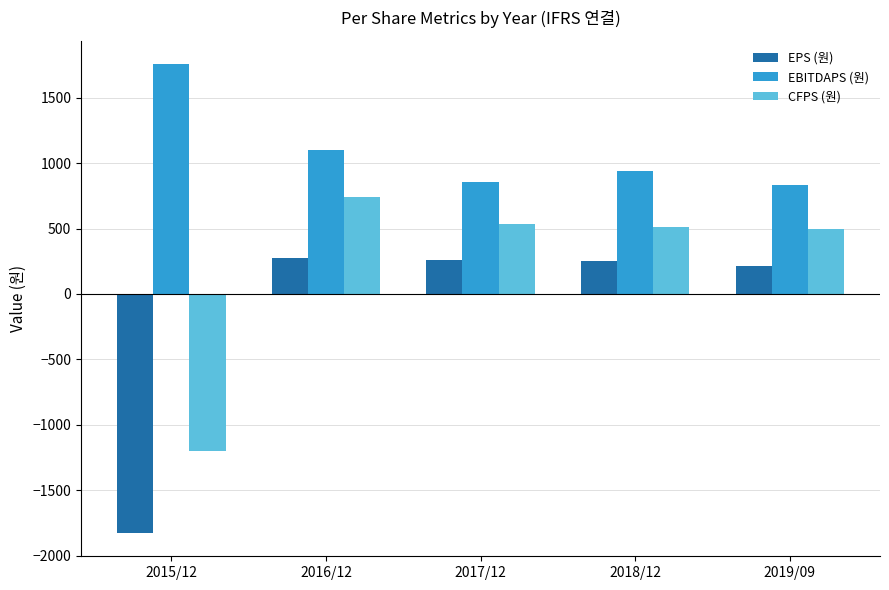

What is the difference between the second highest and minimum values in the EPS (원) series?

2081